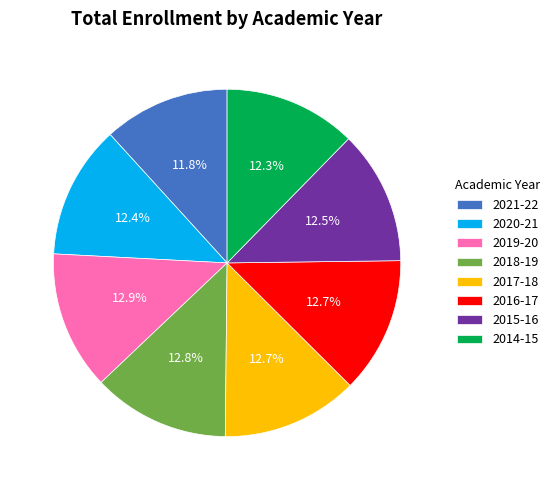

Which has a higher value, 2020-21 or 2019-20?

2019-20